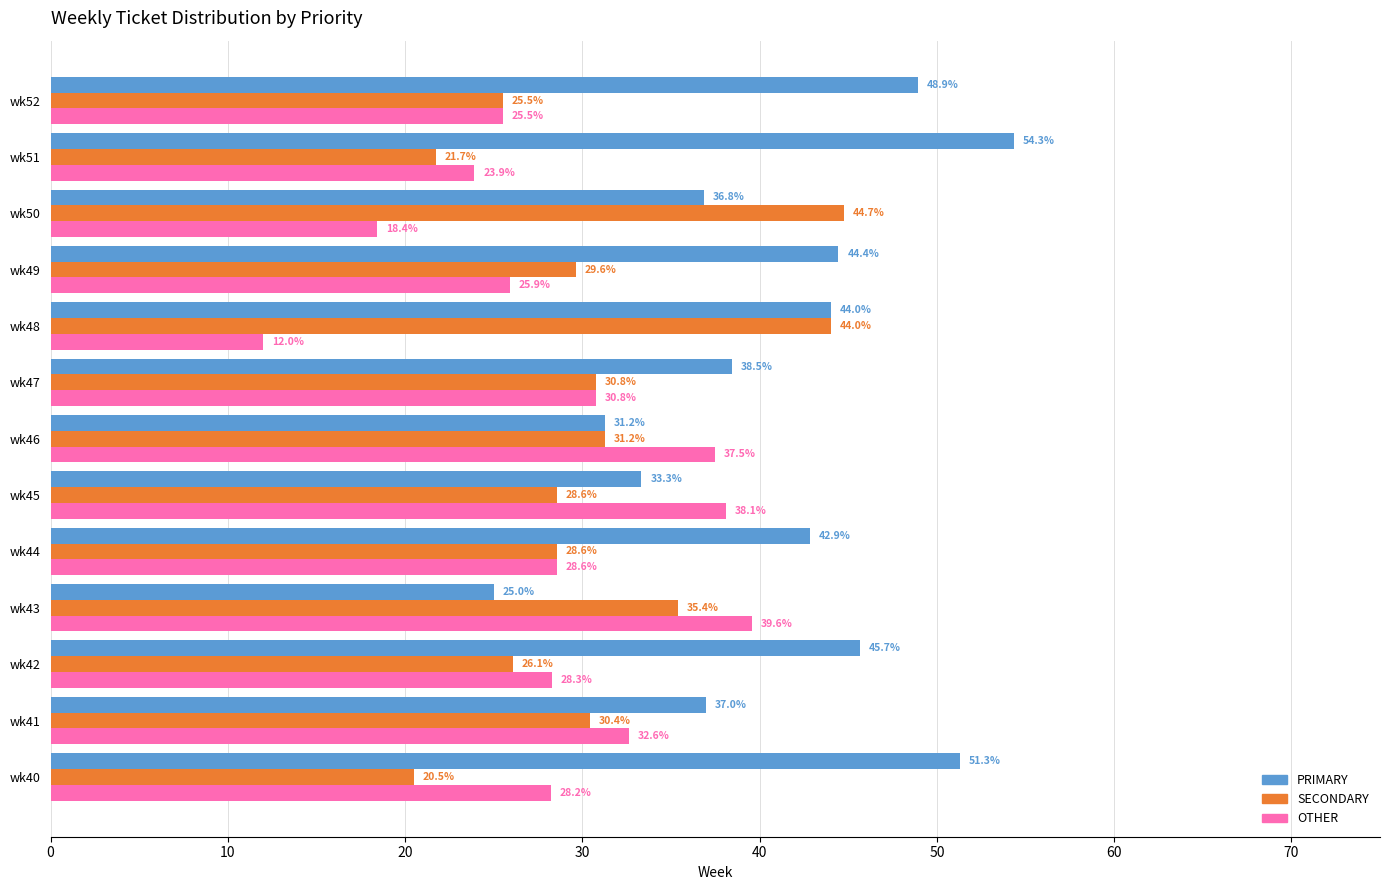

Is the value of PRIMARY at wk43 greater than the value of OTHER at wk50?

Yes